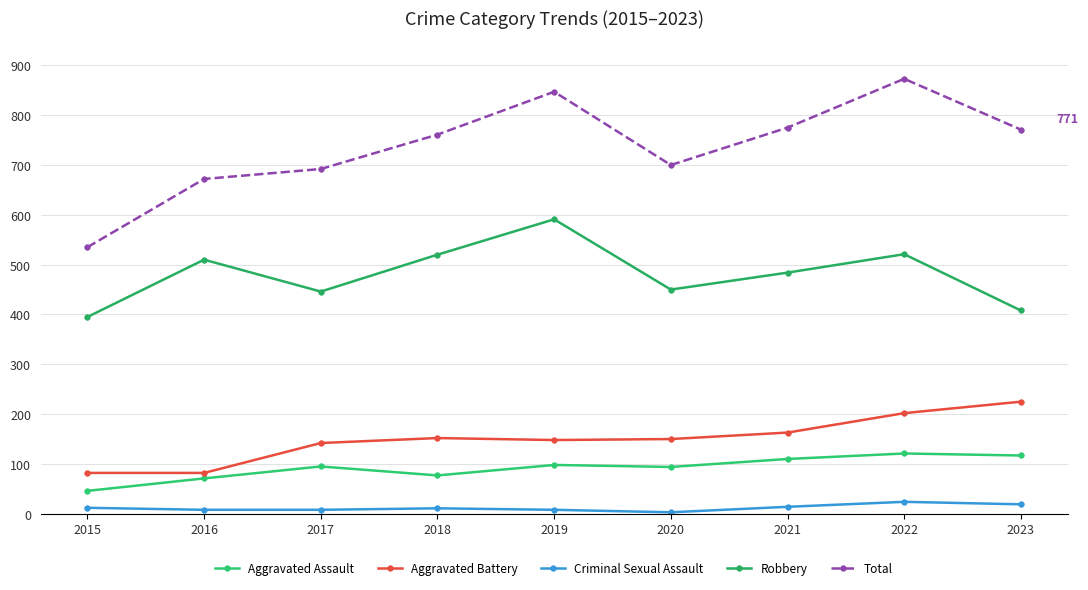

What is the value of the Aggravated Battery point at the 4th from the left?

152